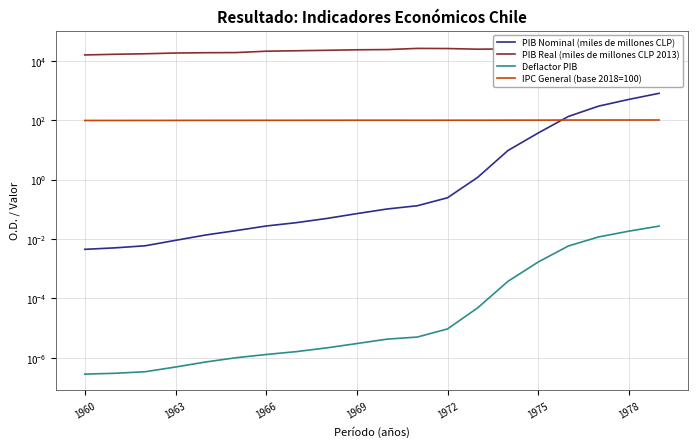

What is the difference between the maximum and minimum values in the PIB Nominal (miles de millones CLP) series?

812.2